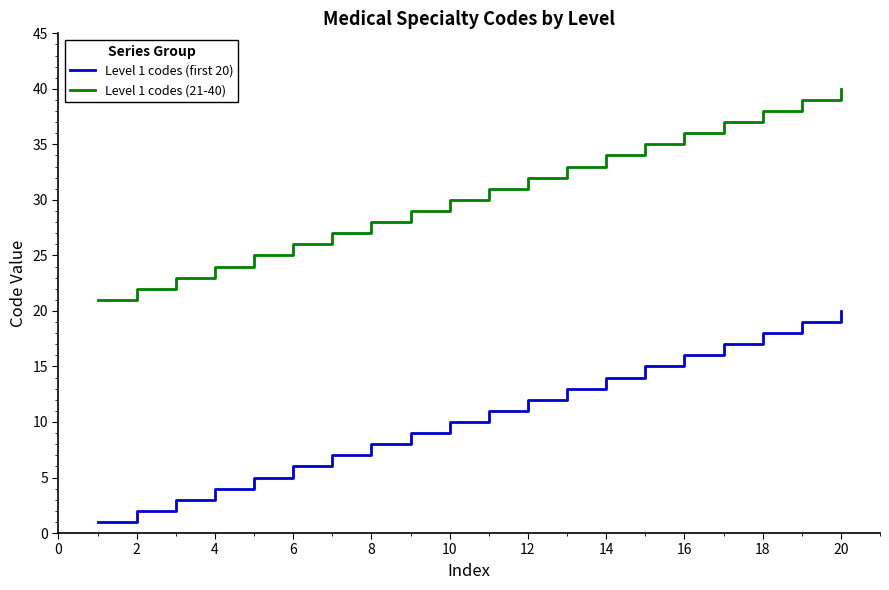

Which series has the largest total across all categories?

Level 1 codes (21-40)